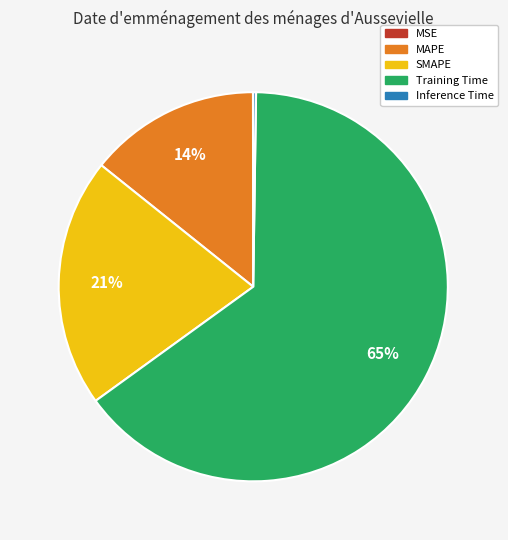

To the nearest percent, what portion does MAPE represent?

14%